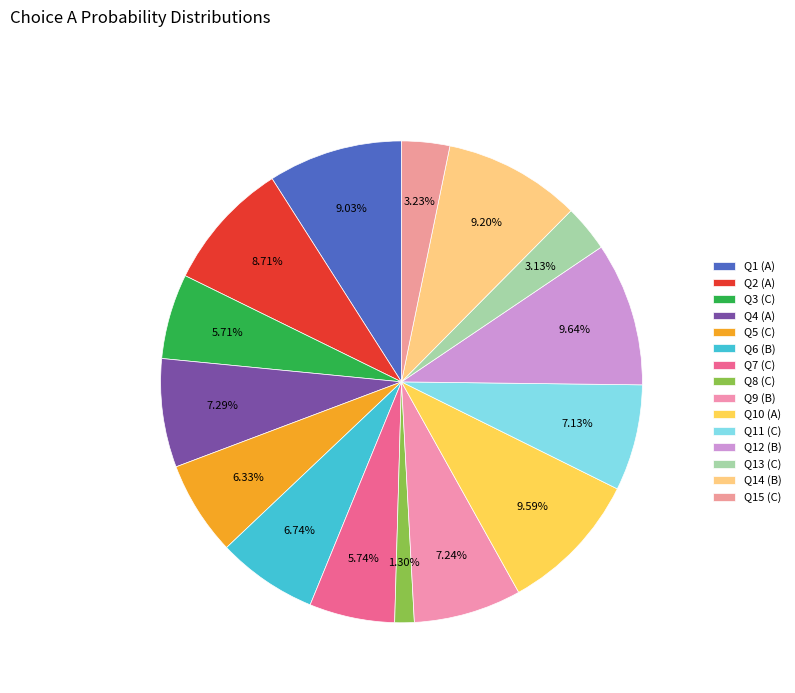

Rank the categories by value from lowest to highest.

C, C, C, C, C, C, B, C, B, A, A, A, B, A, B